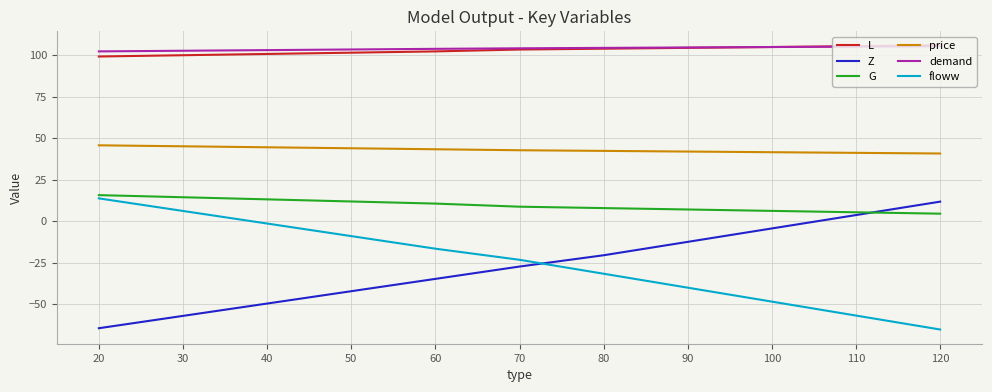

The floww series shows 13.7 at 20. True or false?

True